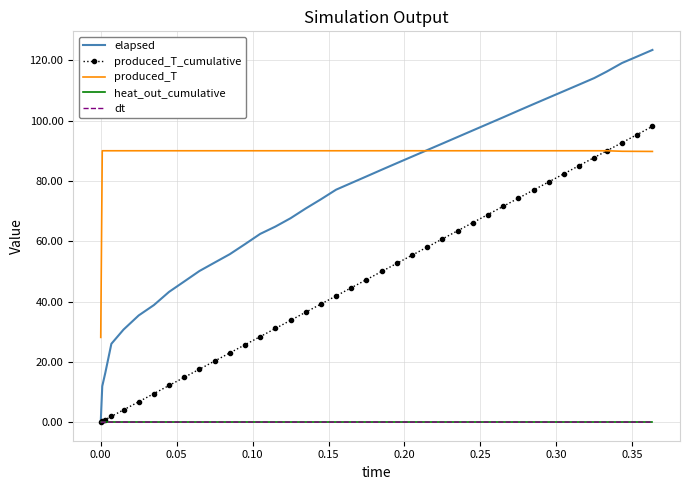

What are all the series names shown in the legend?

elapsed, produced_T_cumulative, produced_T, heat_out_cumulative, dt